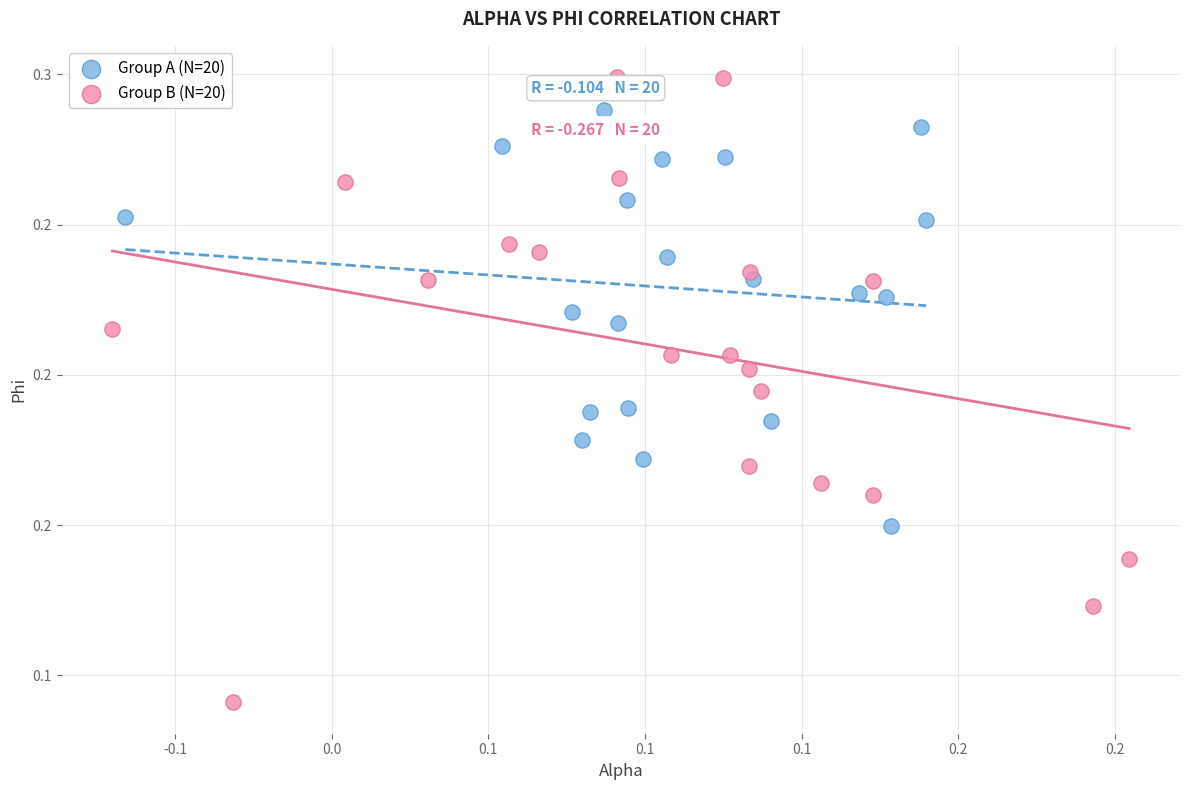

Which series reaches the minimum Y coordinate?

Group B (N=20)